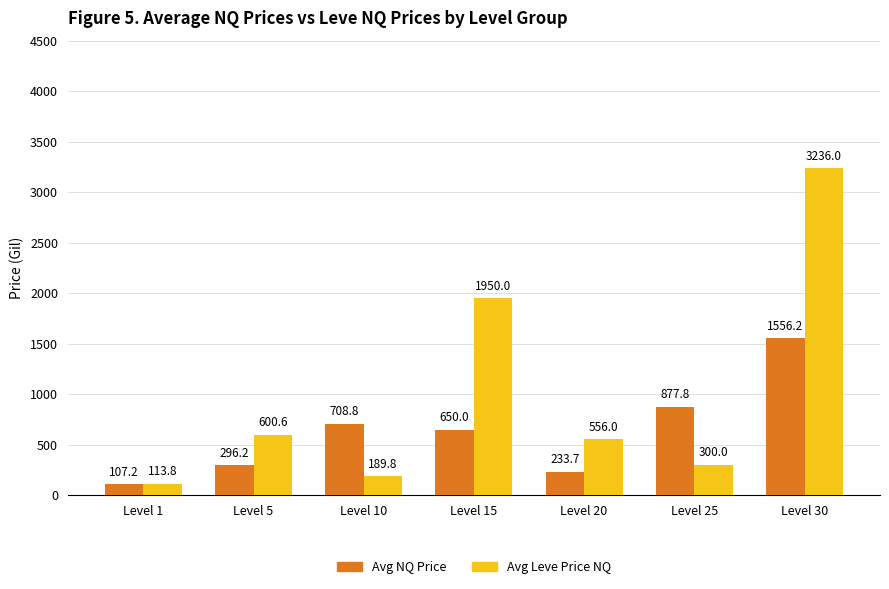

Which label corresponds to the largest value in the chart?

Level 30